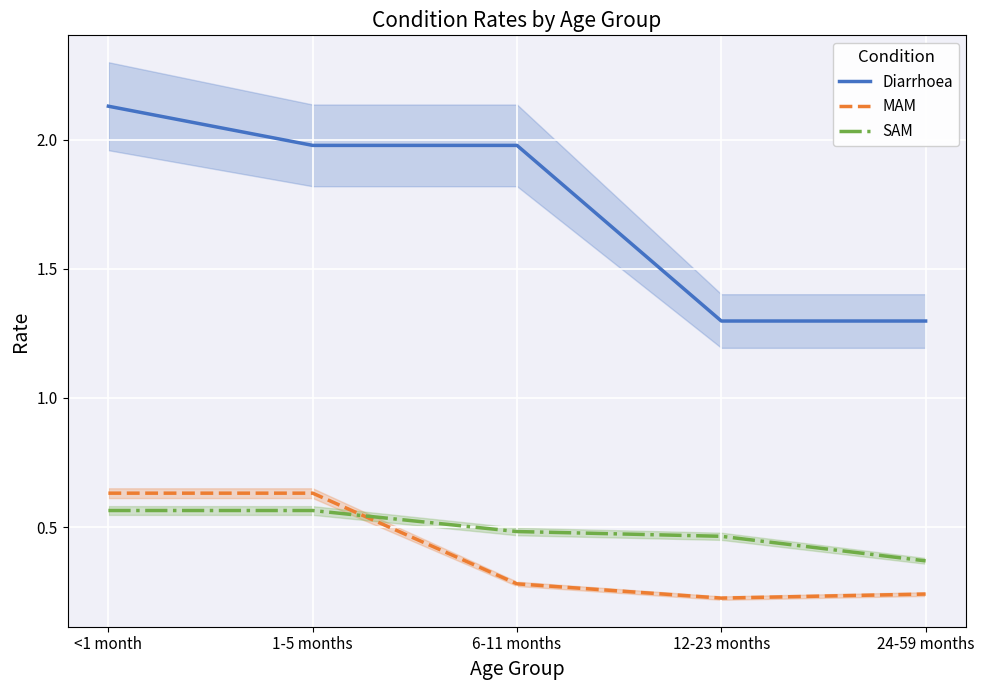

Is it true that SAM equals 0.2 at 12-23 months?

False